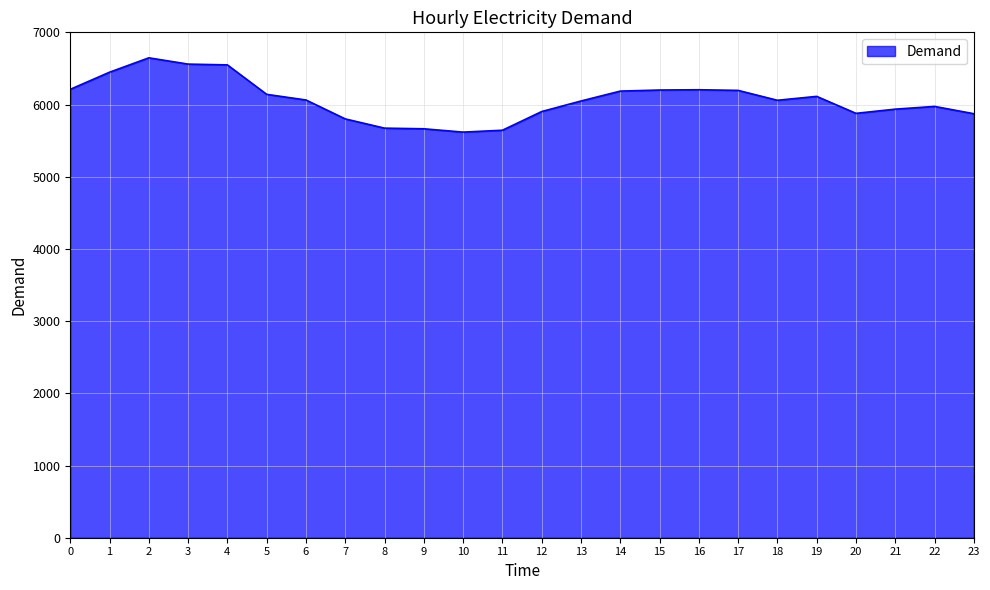

The value at 0 is 6211. True or false?

True